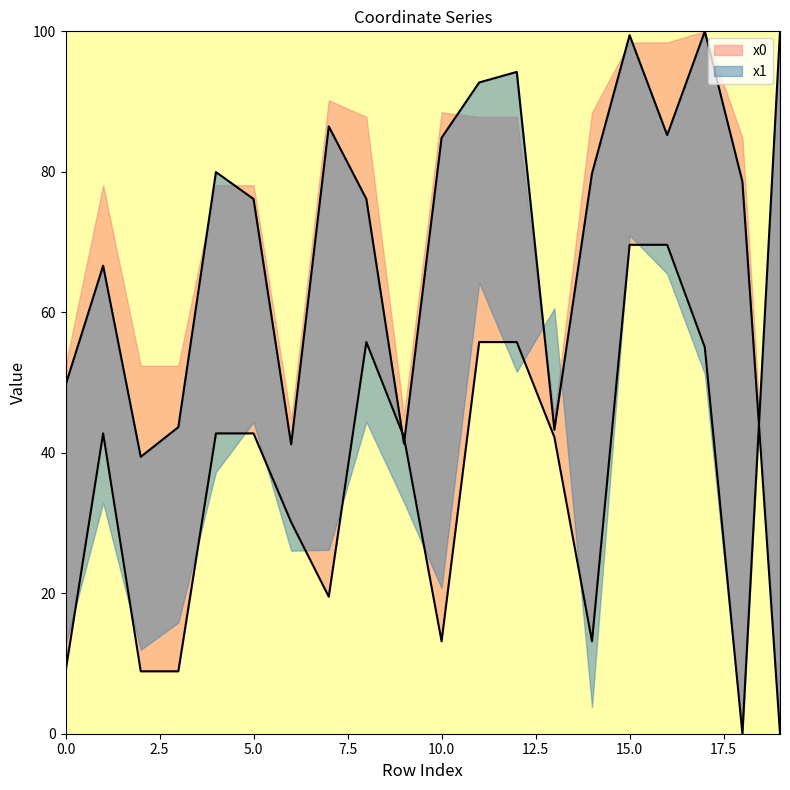

Where is the first local maximum for y1?

1